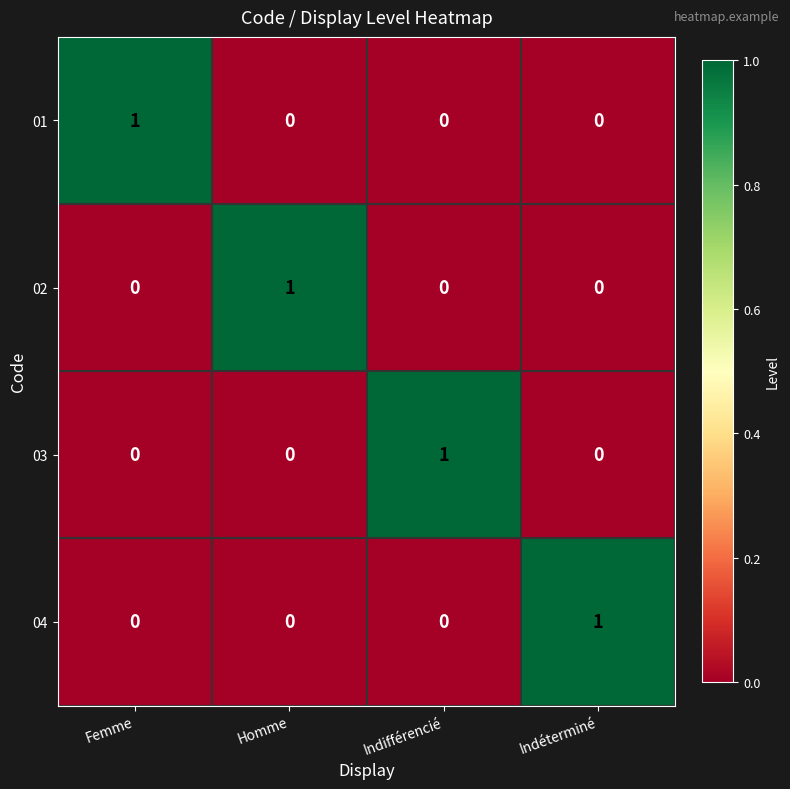

What is the difference between the highest and lowest values at Homme?

1